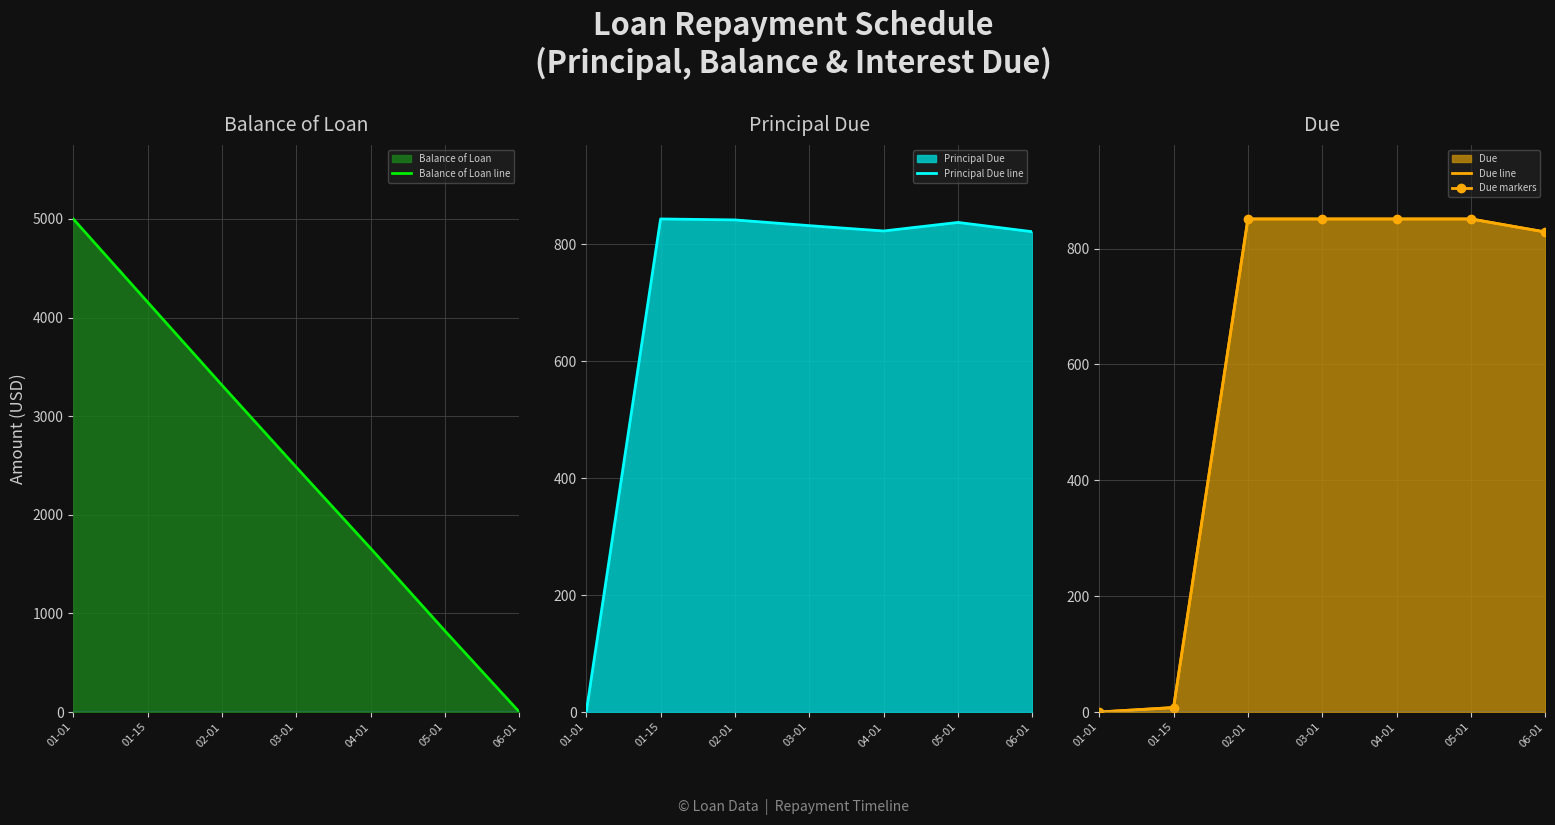

What position from the left is 04-01?

5